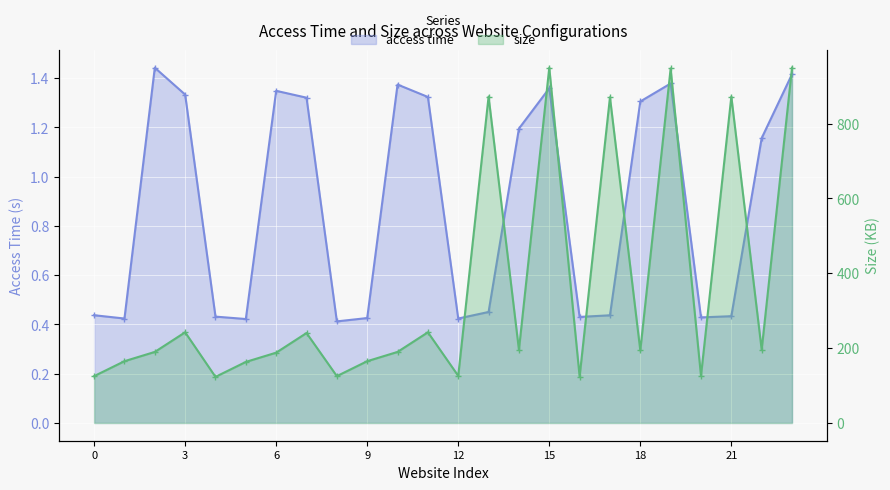

Rank the series at 15 from lowest to highest value.

access time, size